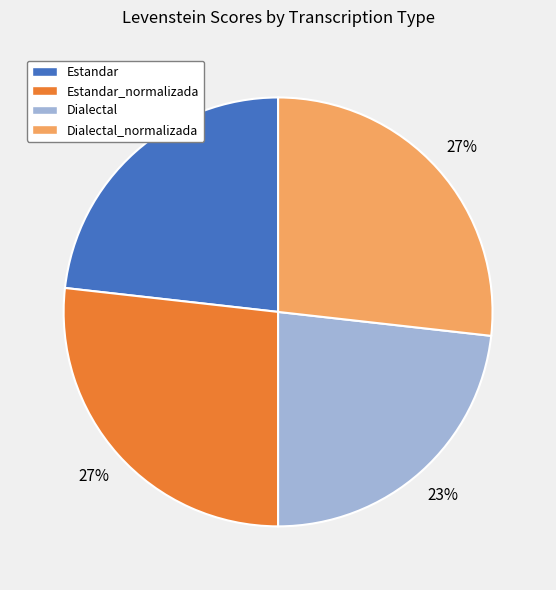

What percentage is the Dialectal_normalizada slice, to the nearest percent?

27%